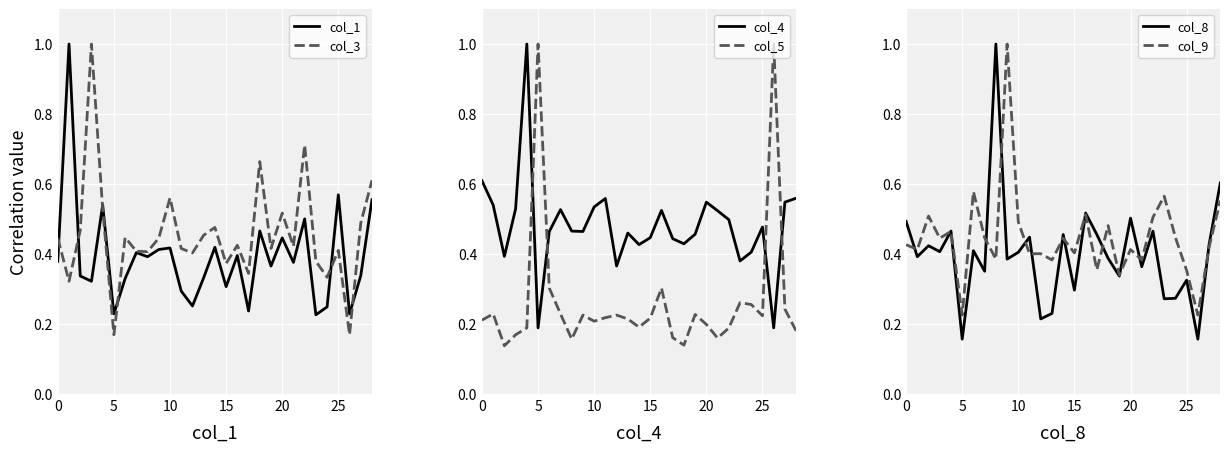

Is the value of col_3 at 25 greater than the value of col_1 at 27?

No